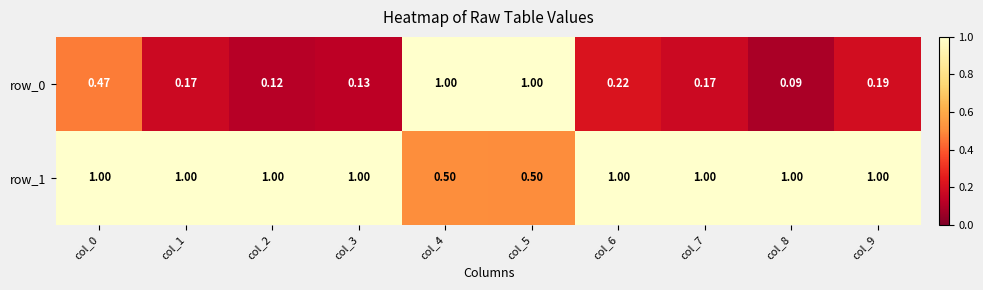

Reading left to right, what are all the values shown in this chart?

row_0: 0.5	0.2	0.1	0.1	1.0	1.0	0.2	0.2	0.1	0.2
row_1: 1.0	1.0	1.0	1.0	0.5	0.5	1.0	1.0	1.0	1.0